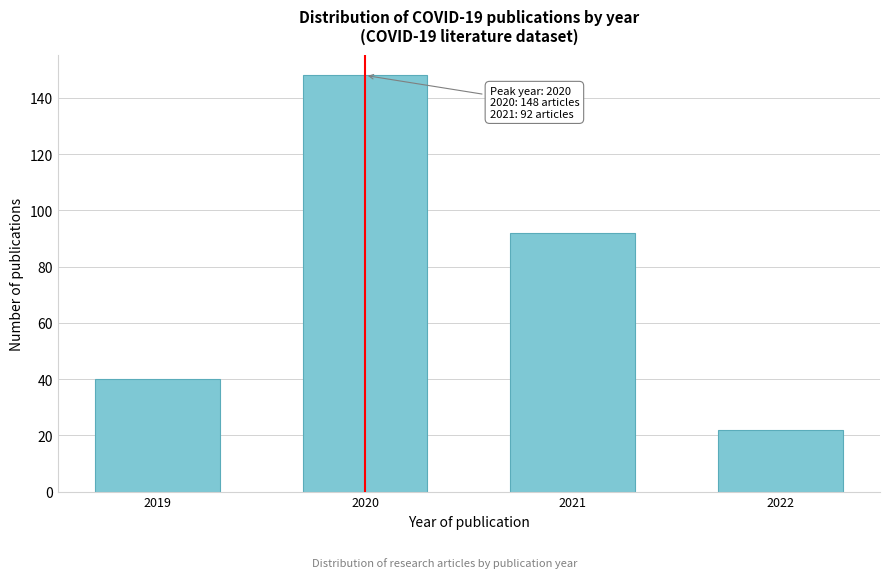

Reading right to left, extract all data points from this chart.

22	92	148	40